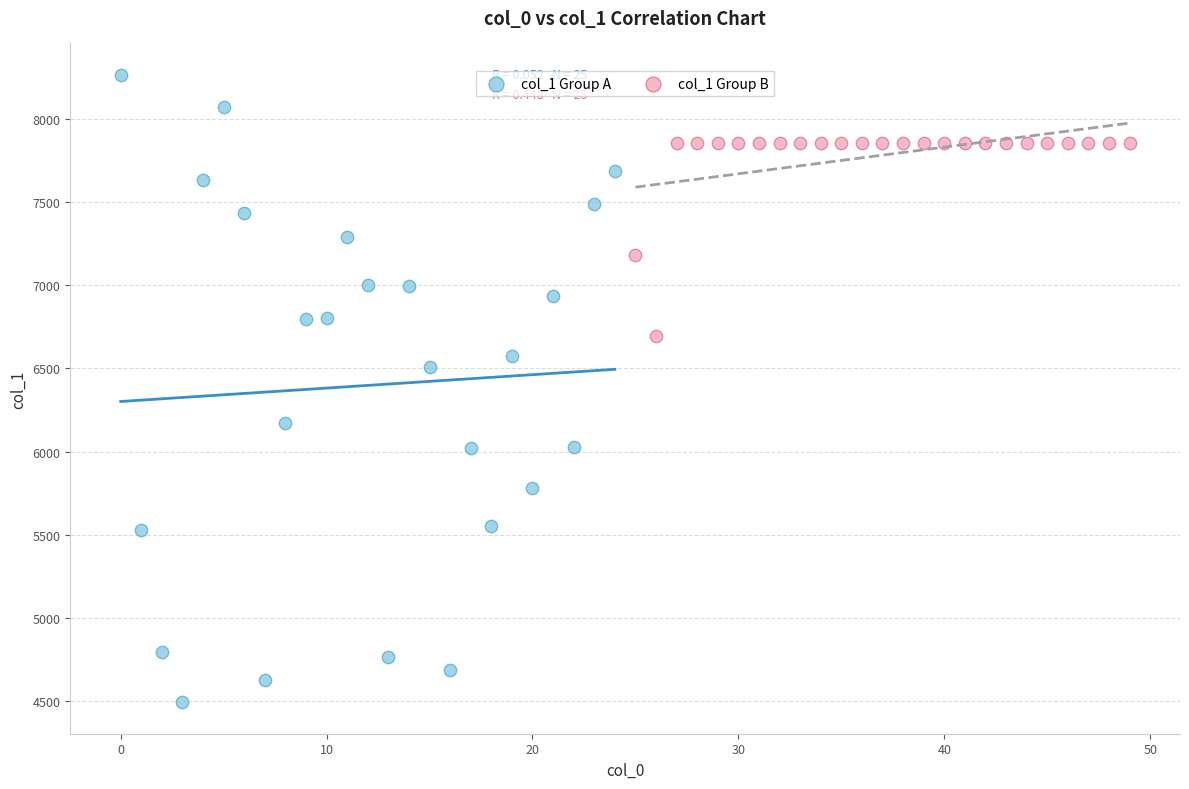

Which series contains the highest Y value?

col_1 Group A